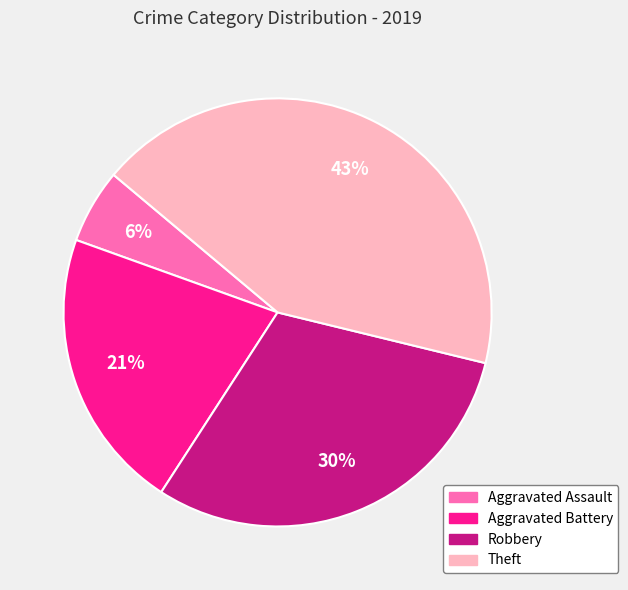

True or false: Aggravated Assault accounts for 6% of the total.

True